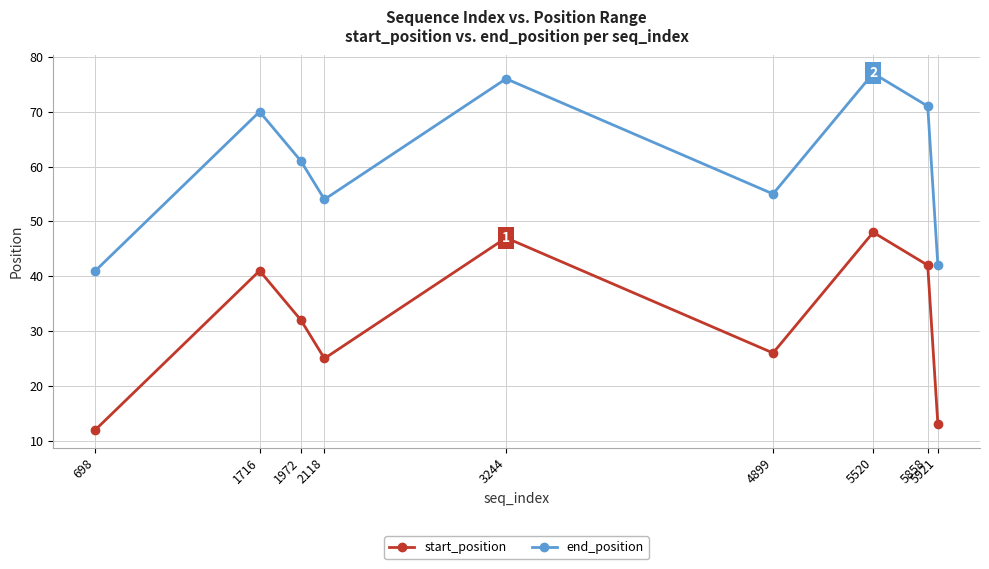

How many categories are shown in the chart?

9